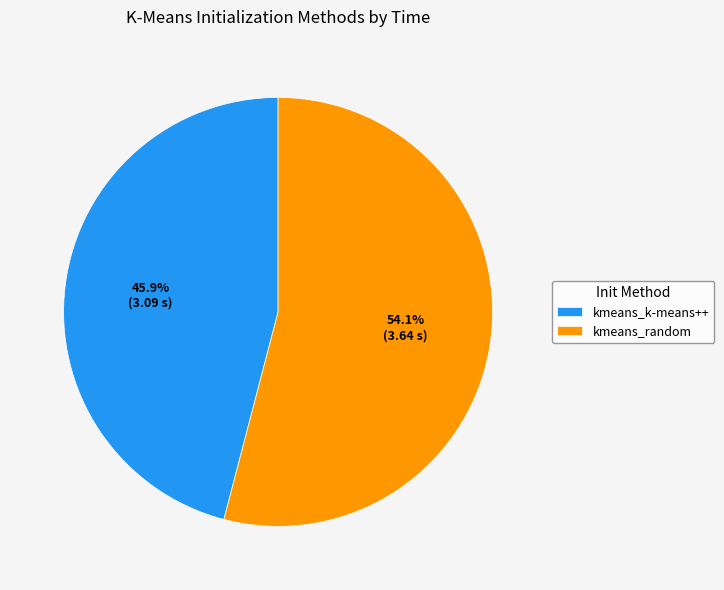

How much of the chart is everything except kmeans_k-means++?

54.1%